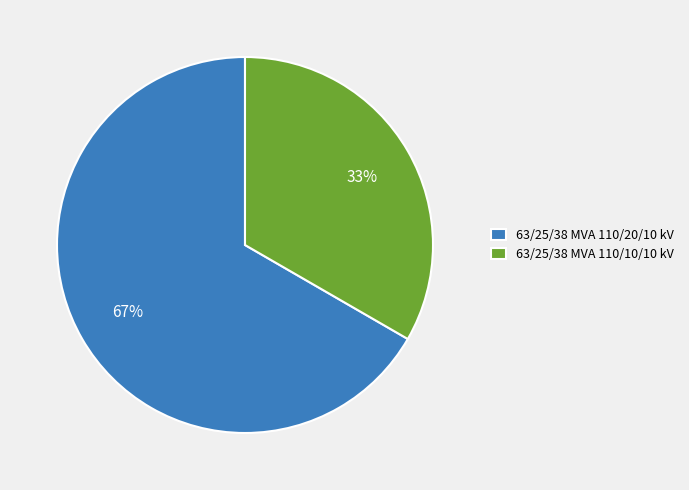

Approximately how many times larger is the value at 63/25/38 MVA 110/10/10 kV compared to 63/25/38 MVA 110/20/10 kV?

0.5